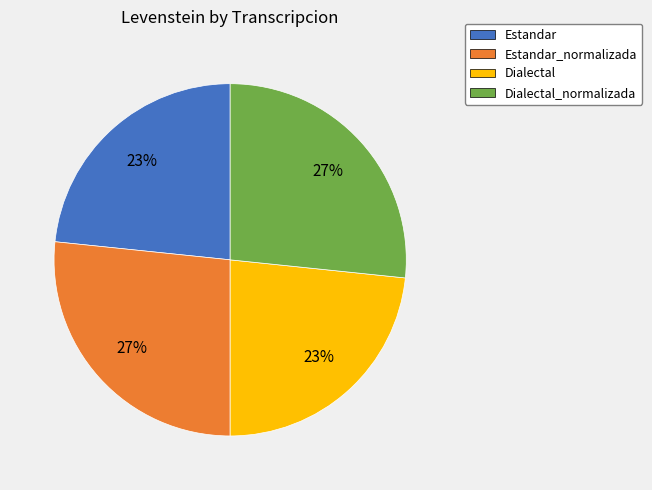

Between Estandar_normalizada and Dialectal, which is larger?

Estandar_normalizada